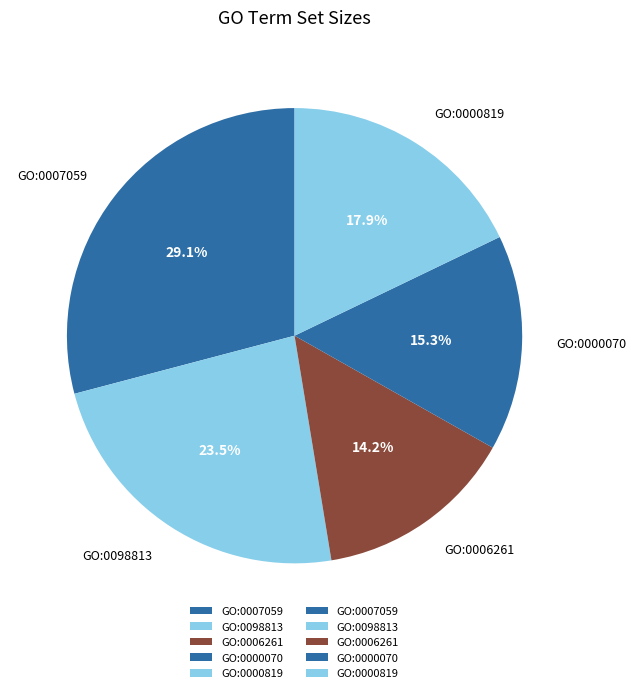

Is it true that GO:0000819 is 12% of the pie?

False